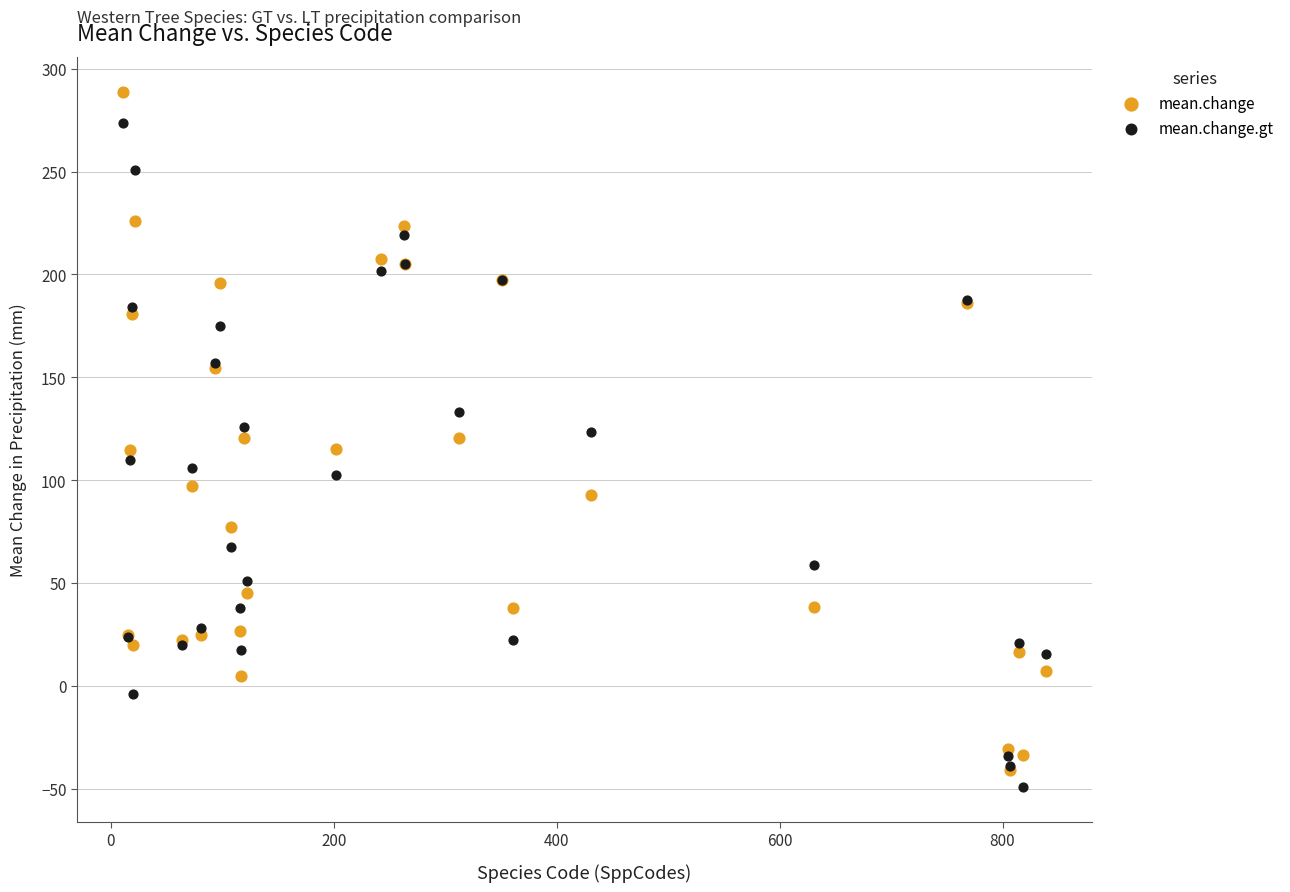

What are all the series names shown in the legend?

mean.change, mean.change.gt